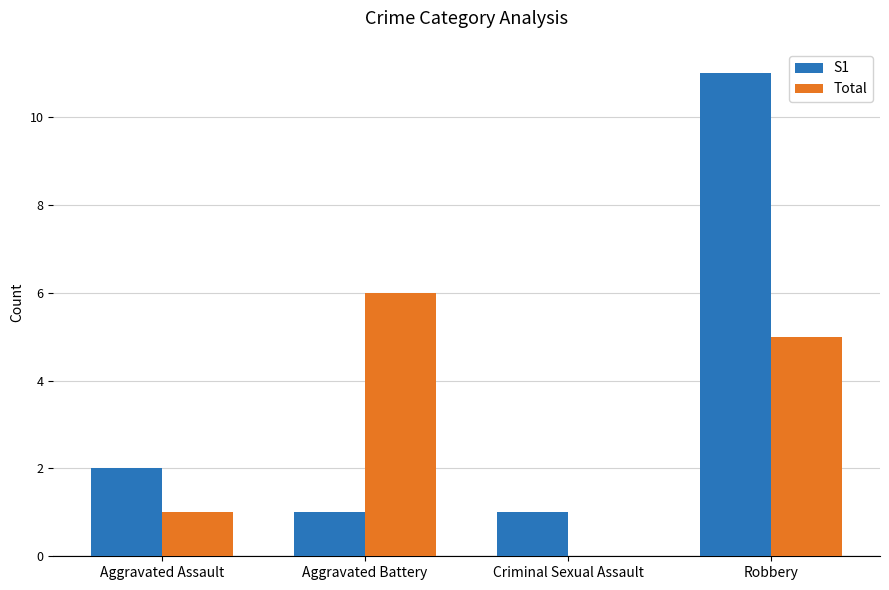

At which category does the chart reach its peak across all series?

Robbery